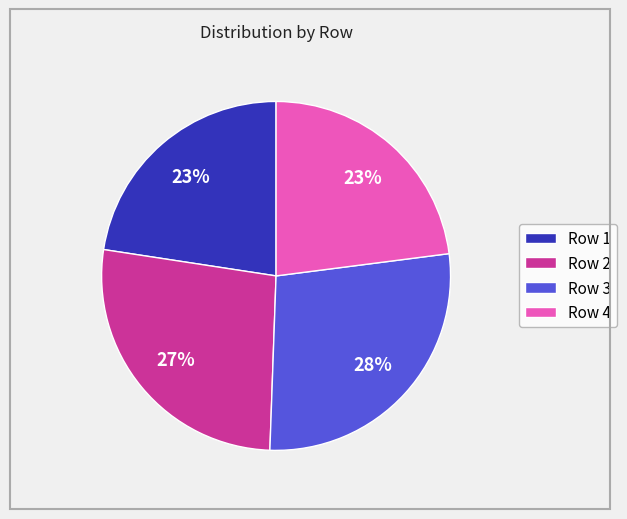

To the nearest percent, what is the combined percentage of Row 2 and Row 3?

54%